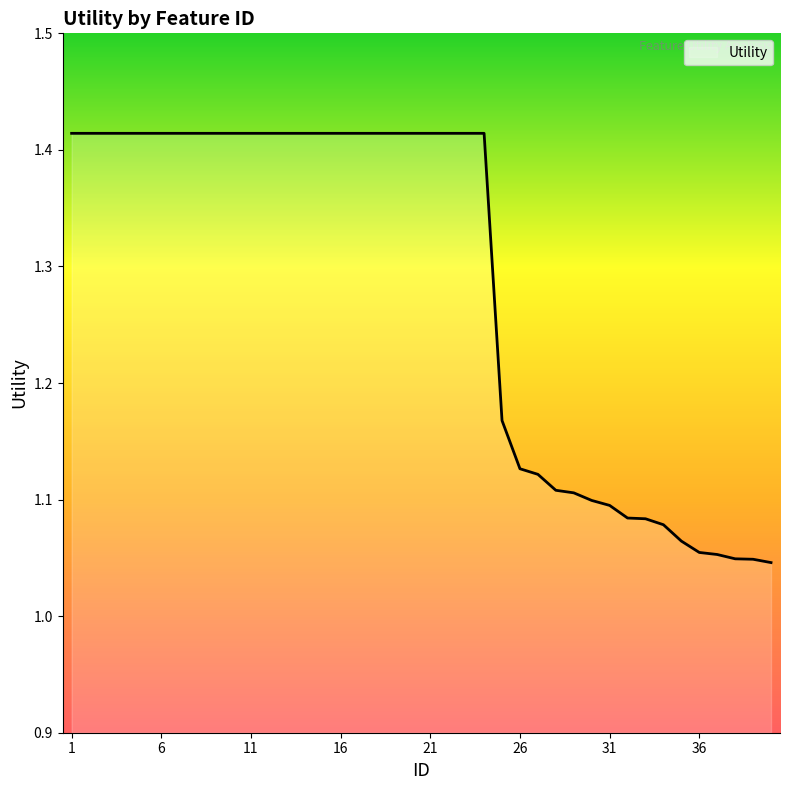

What is the difference between the maximum and minimum values?

0.4